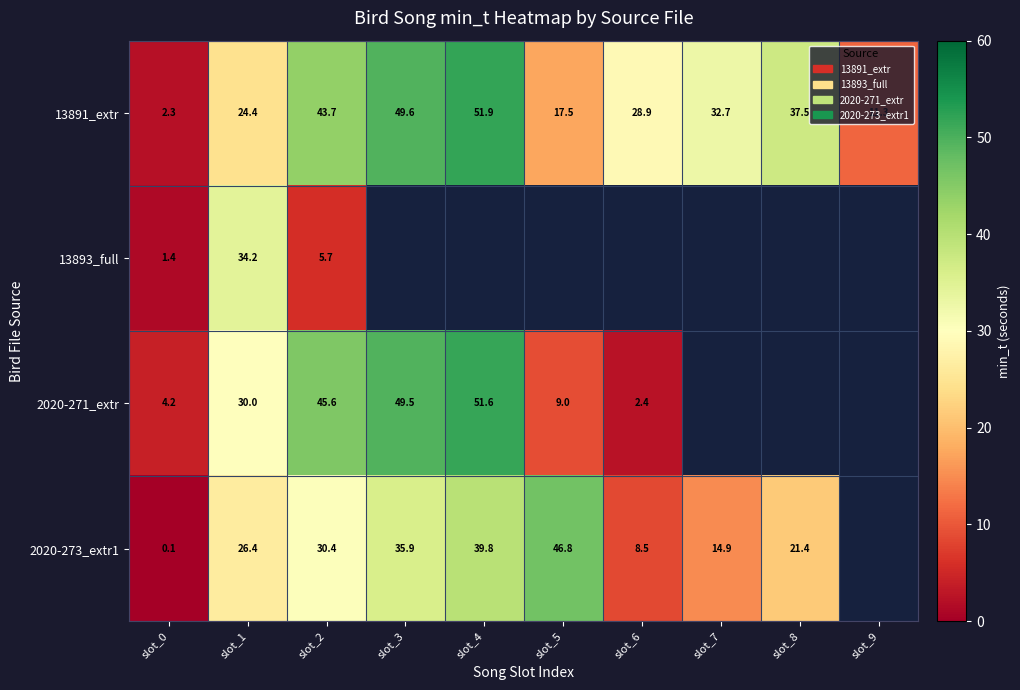

At how many categories does at least one series exceed 2?

10